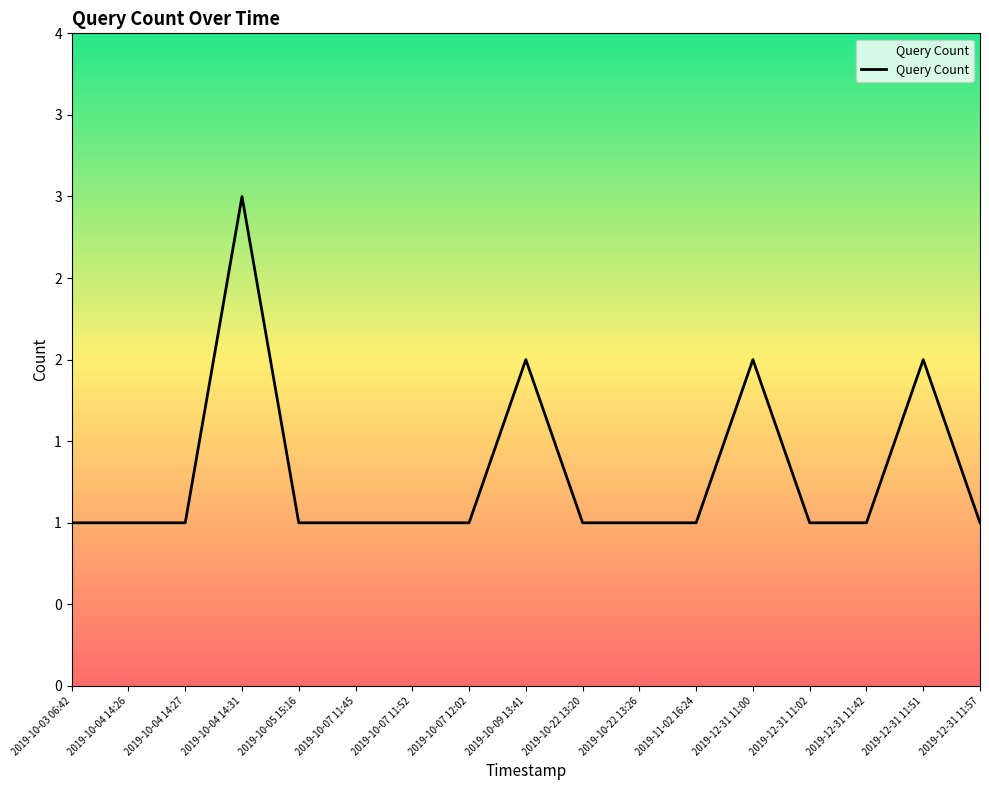

What is the difference between the maximum and second lowest values?

2